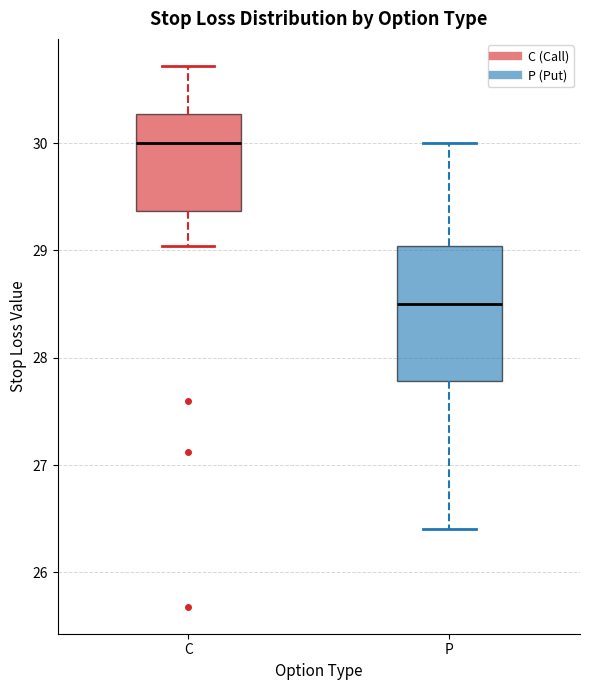

Reading left to right, transcribe this box plot: for each box, give where its median line is, the range the box spans, and where its two whiskers end, as read against the y-axis. The values are not printed on the chart, so give them approximately, as read against the axis.

C: median 30.0, box 29.4 to 30.3, whiskers 29.0 to 30.7
P: median 28.5, box 27.8 to 29.0, whiskers 26.4 to 30.0